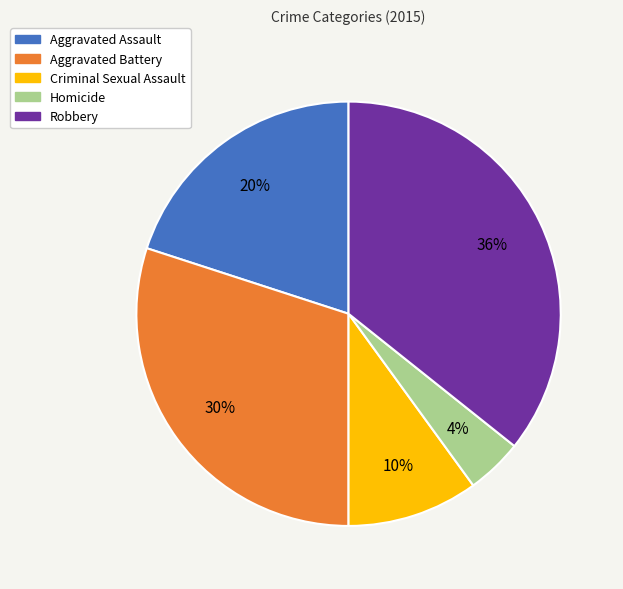

The Aggravated Assault slice represents 20% of the pie. True or false?

True